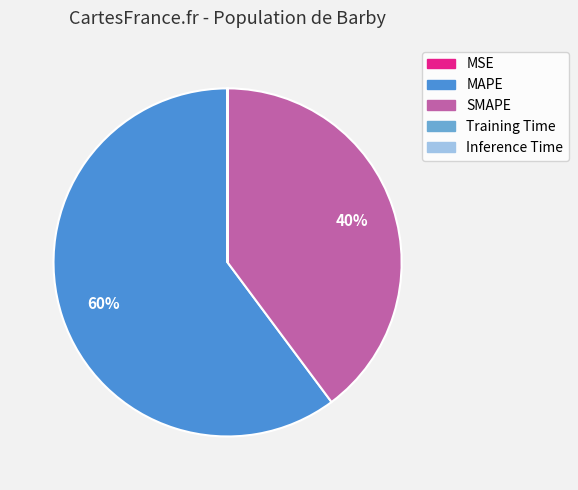

Does any single category account for the majority?

Yes